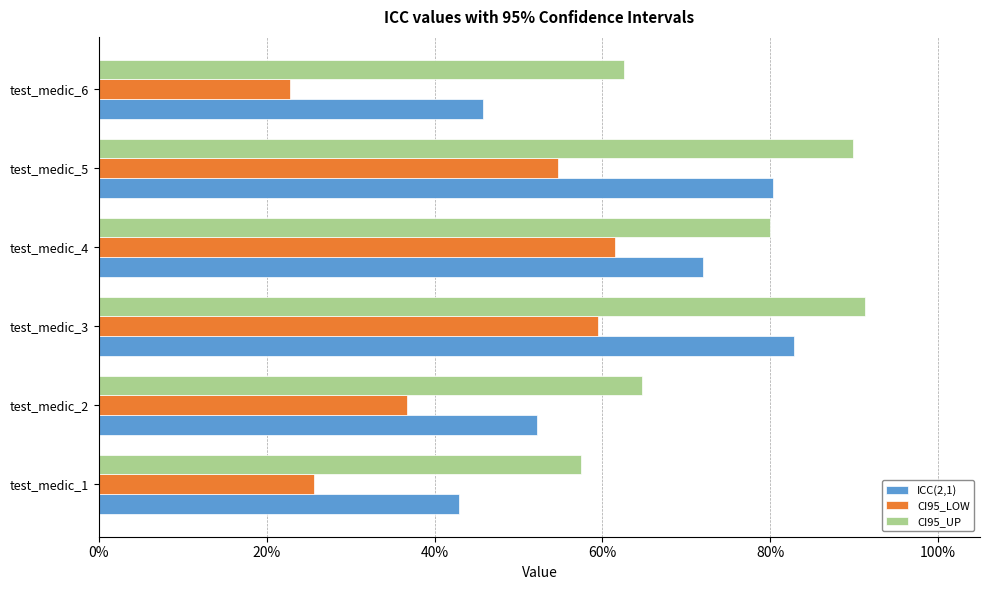

What are all the series names shown in the legend?

ICC(2,1), CI95_LOW, CI95_UP